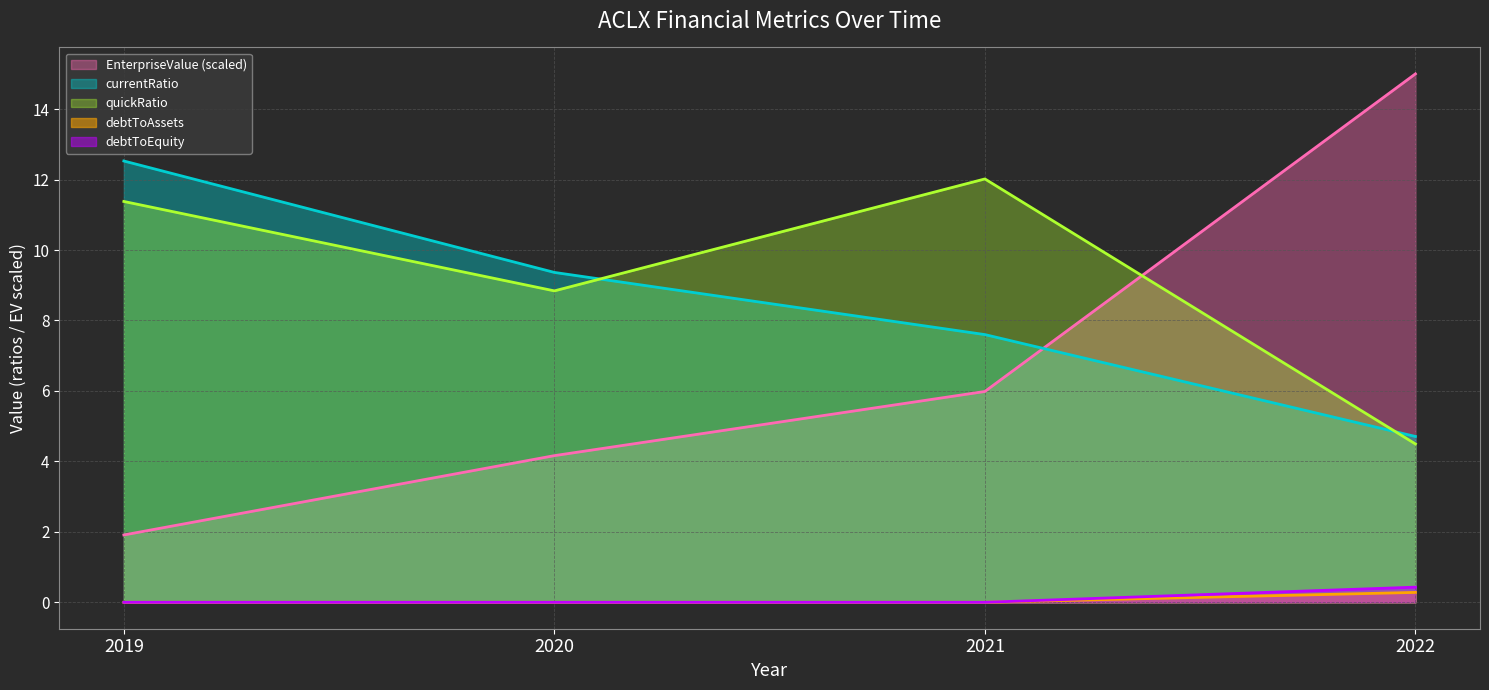

Which series has the largest range (max minus min)?

EnterpriseValue (scaled) (line)